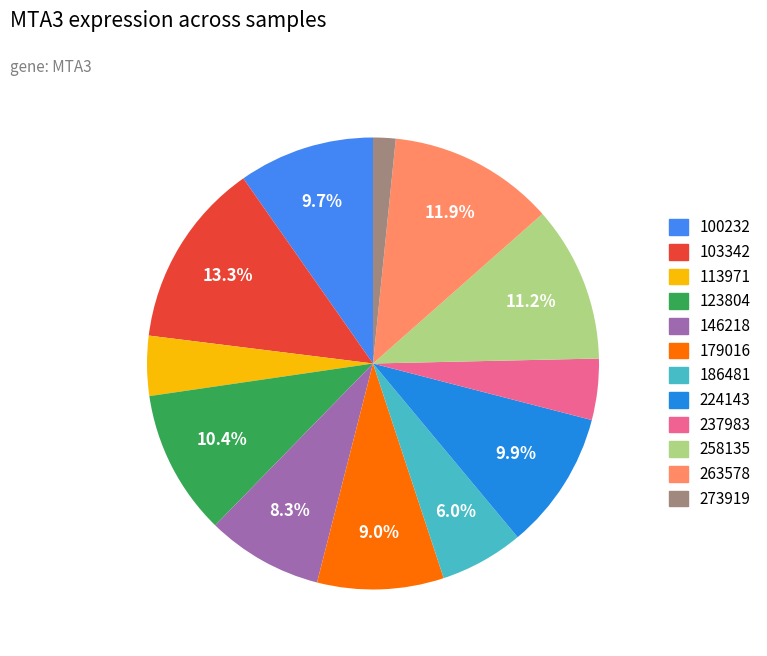

Count the number of slices in the pie.

12